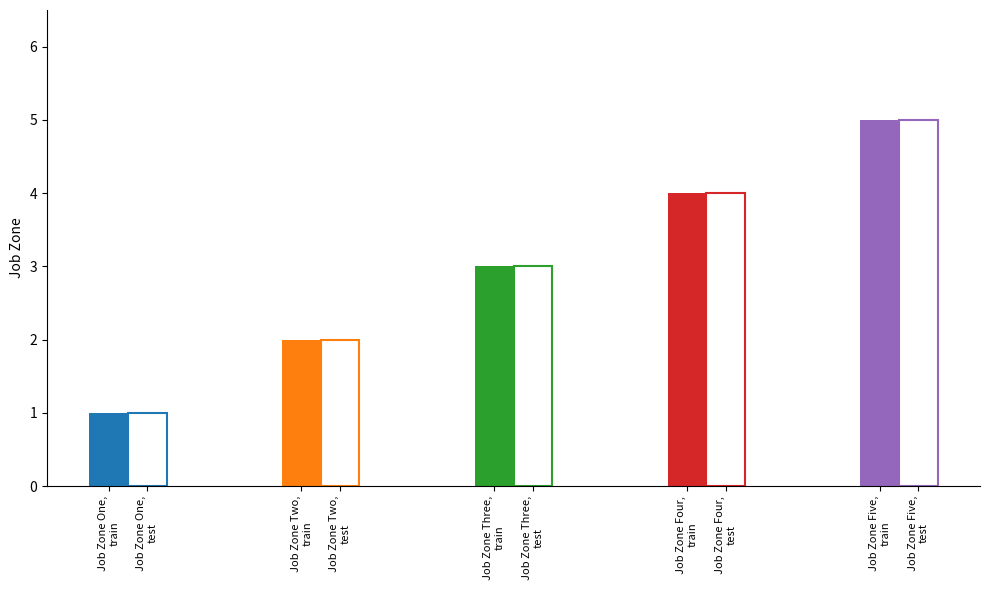

Which series has the largest total across all categories?

train